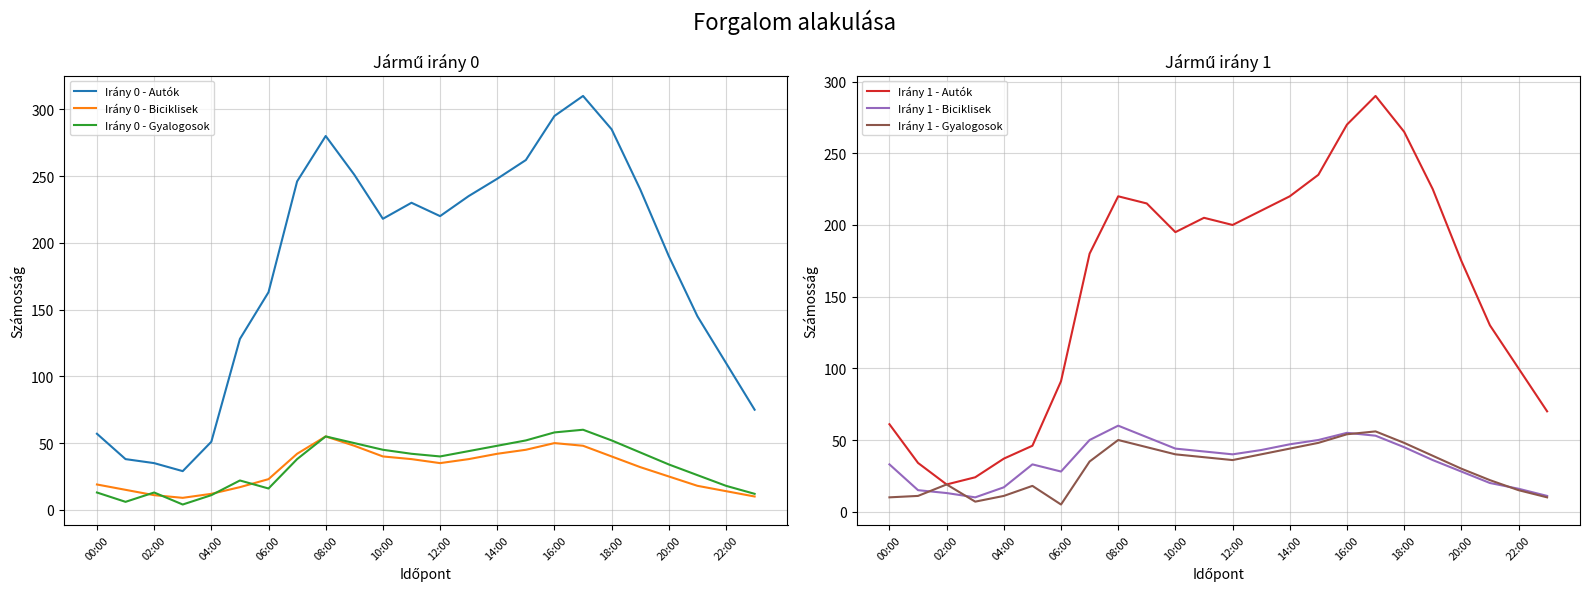

The value of Irány 1 - Gyalogosok at 21 is 14. True or false?

False